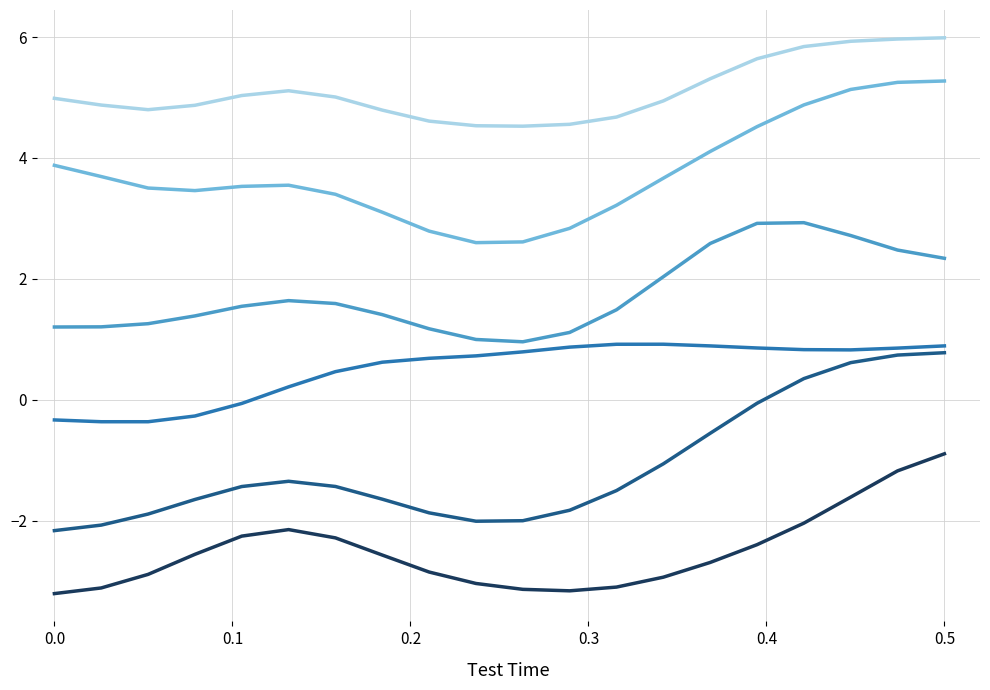

What is the minimum value shown in the chart?

-3.2